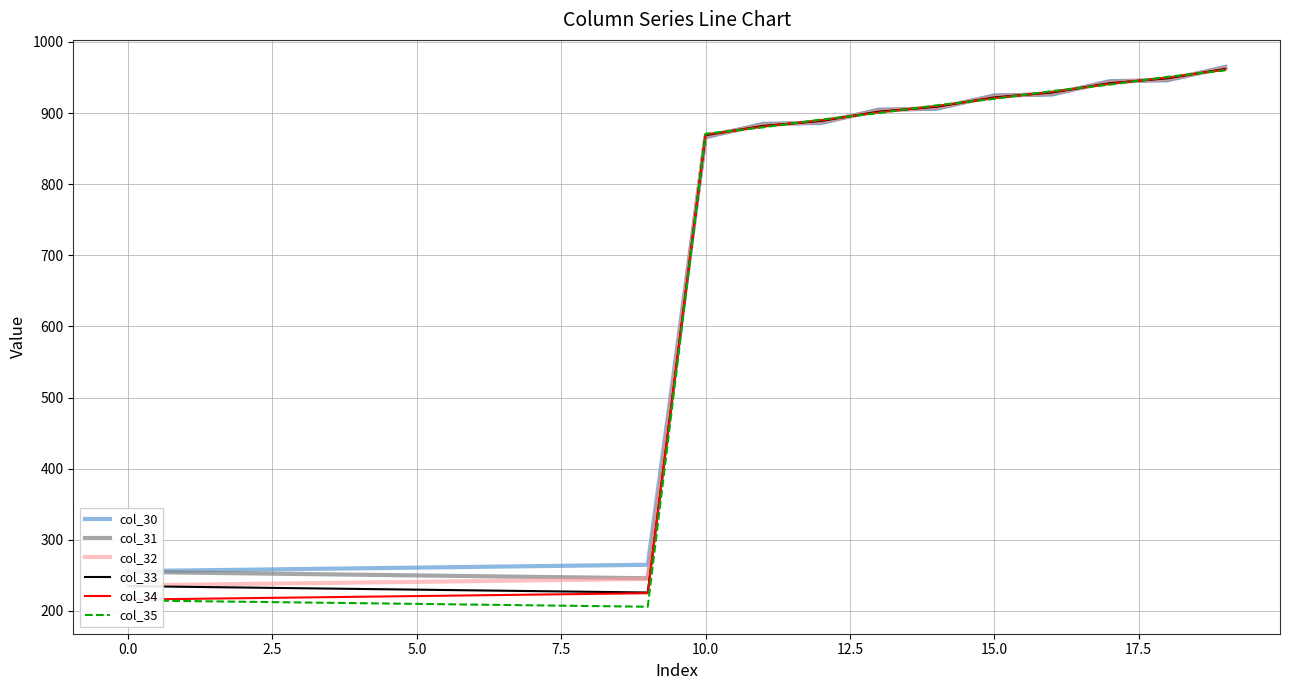

Reading left to right, transcribe all the data shown in this chart.

col_30: 256.0	257.0	258.0	259.0	260.0	261.0	262.0	263.0	264.0	265.0	866.0	885.0	886.0	905.0	906.0	925.0	926.0	945.0	946.0	965.0
col_31: 255.0	254.0	253.0	252.0	251.0	250.0	249.0	248.0	247.0	246.0	867.0	884.0	887.0	904.0	907.0	924.0	927.0	944.0	947.0	964.0
col_32: 236.0	237.0	238.0	239.0	240.0	241.0	242.0	243.0	244.0	245.0	868.0	883.0	888.0	903.0	908.0	923.0	928.0	943.0	948.0	963.0
col_33: 235.0	234.0	233.0	232.0	231.0	230.0	229.0	228.0	227.0	226.0	869.0	882.0	889.0	902.0	909.0	922.0	929.0	942.0	949.0	962.0
col_34: 216.0	217.0	218.0	219.0	220.0	221.0	222.0	223.0	224.0	225.0	870.0	881.0	890.0	901.0	910.0	921.0	930.0	941.0	950.0	961.0
col_35: 215.0	214.0	213.0	212.0	211.0	210.0	209.0	208.0	207.0	206.0	871.0	880.0	891.0	900.0	911.0	920.0	931.0	940.0	951.0	960.0